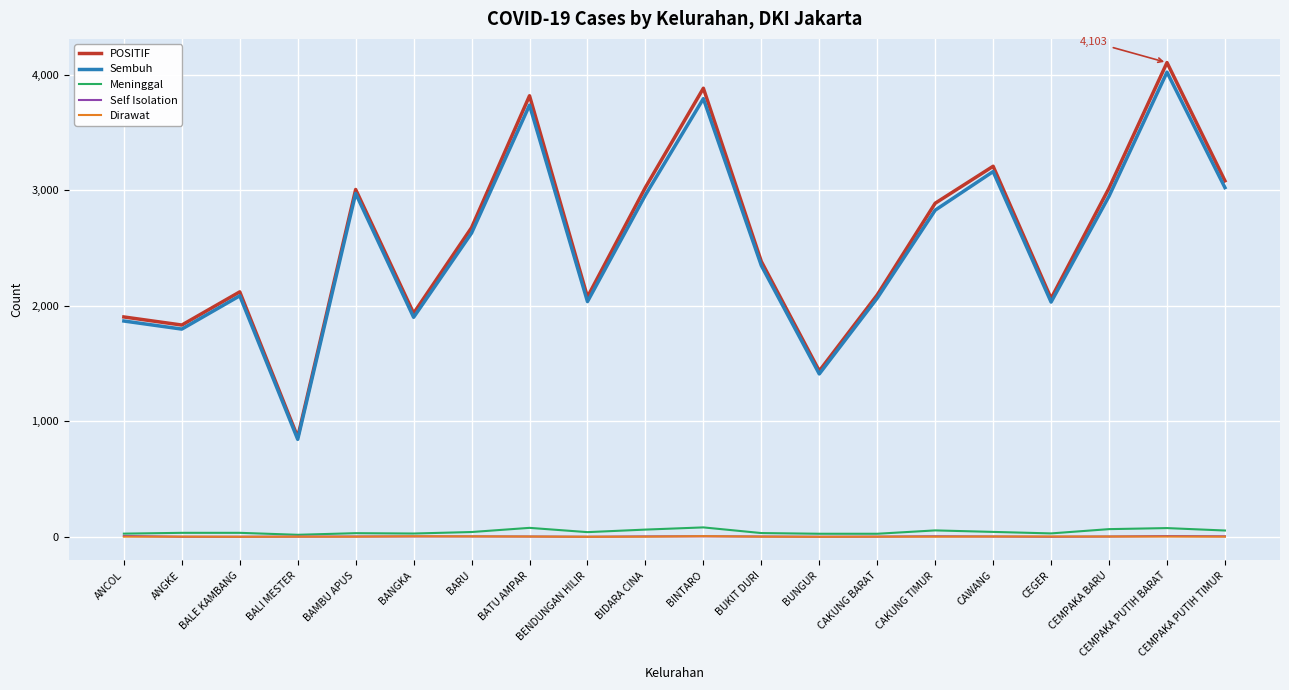

The Sembuh series shows 2957 at BIDARA CINA. True or false?

True